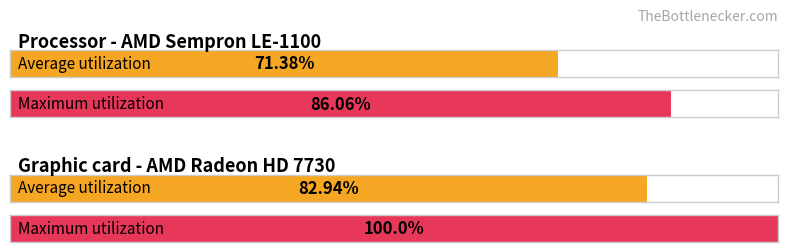

Count the number of categories in the chart.

2